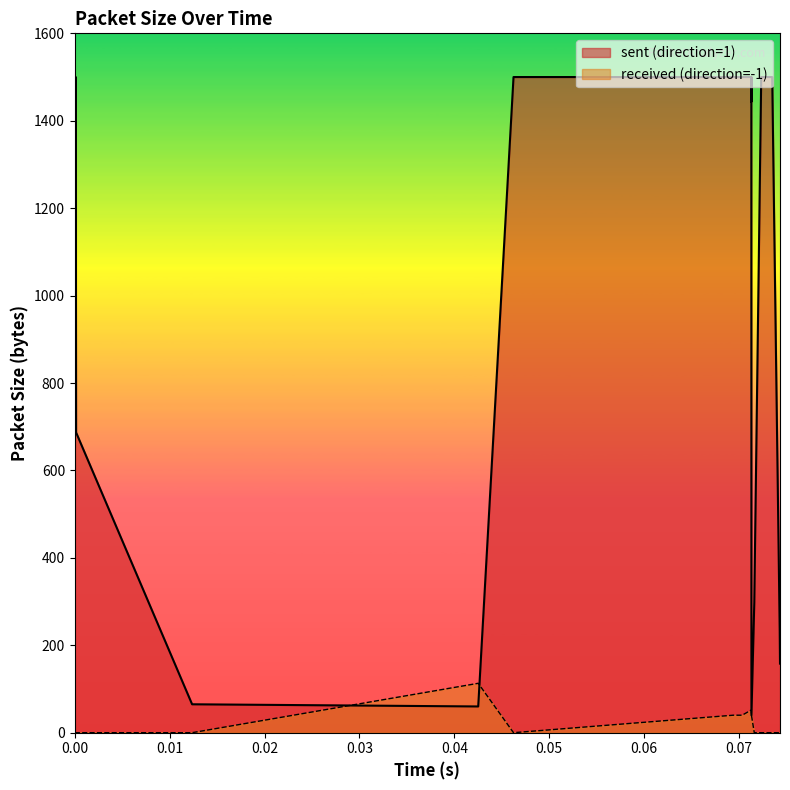

How many interior local valleys does the received (direction=-1) series have?

1